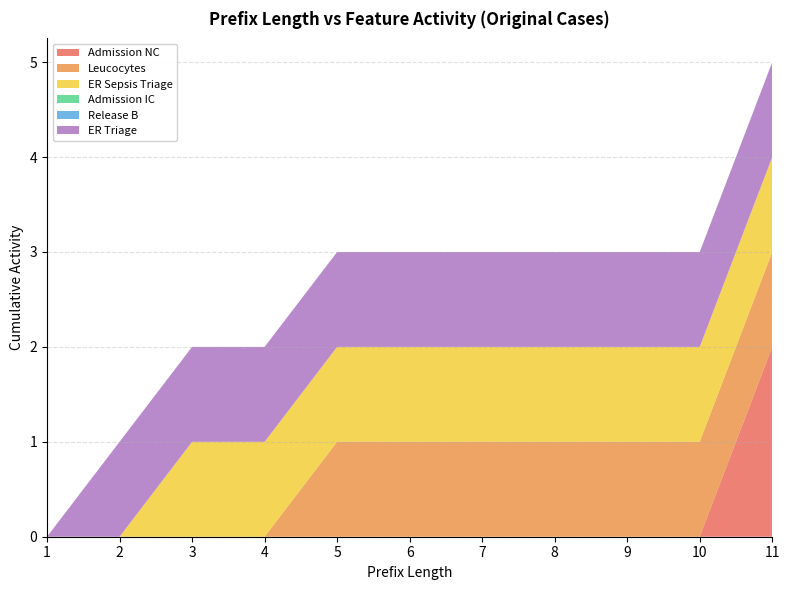

Reading left to right, list all the values displayed in this chart.

Admission NC: 1=0	2=0	3=0	4=0	5=0	6=0	7=0	8=0	9=0	10=0	11=2
Leucocytes: 1=0	2=0	3=0	4=0	5=1	6=1	7=1	8=1	9=1	10=1	11=1
ER Sepsis Triage: 1=0	2=0	3=1	4=1	5=1	6=1	7=1	8=1	9=1	10=1	11=1
Admission IC: 1=0	2=0	3=0	4=0	5=0	6=0	7=0	8=0	9=0	10=0	11=0
Release B: 1=0	2=0	3=0	4=0	5=0	6=0	7=0	8=0	9=0	10=0	11=0
ER Triage: 1=0	2=1	3=1	4=1	5=1	6=1	7=1	8=1	9=1	10=1	11=1